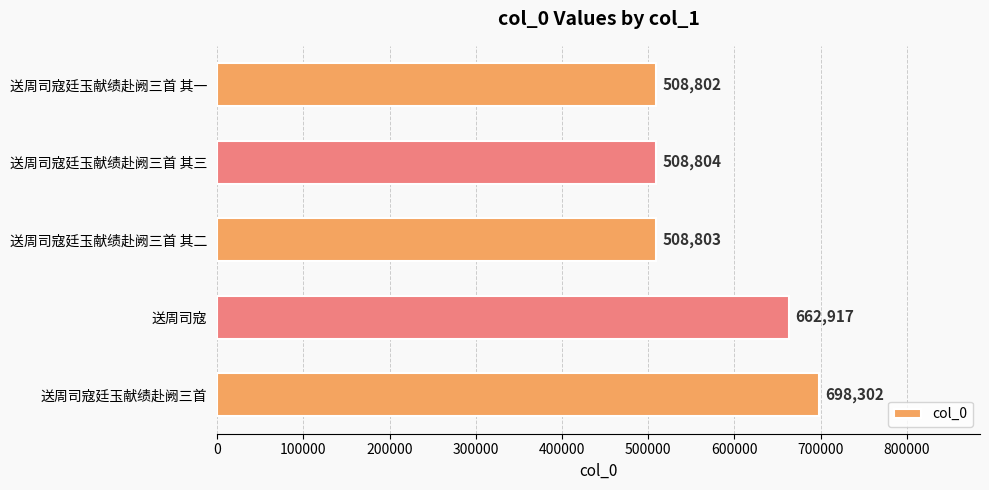

Reading bottom to top, what are all the values shown in this chart?

送周司寇廷玉献绩赴阙三首=698302	送周司寇=662917	送周司寇廷玉献绩赴阙三首 其二=508803	送周司寇廷玉献绩赴阙三首 其三=508804	送周司寇廷玉献绩赴阙三首 其一=508802